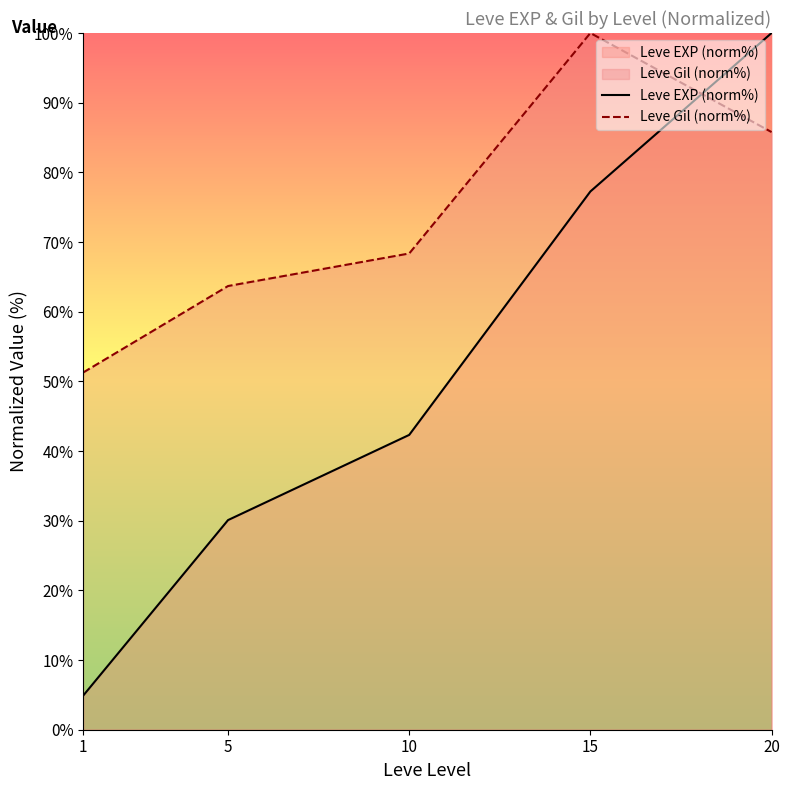

Between 5 and 20, which is larger?

20